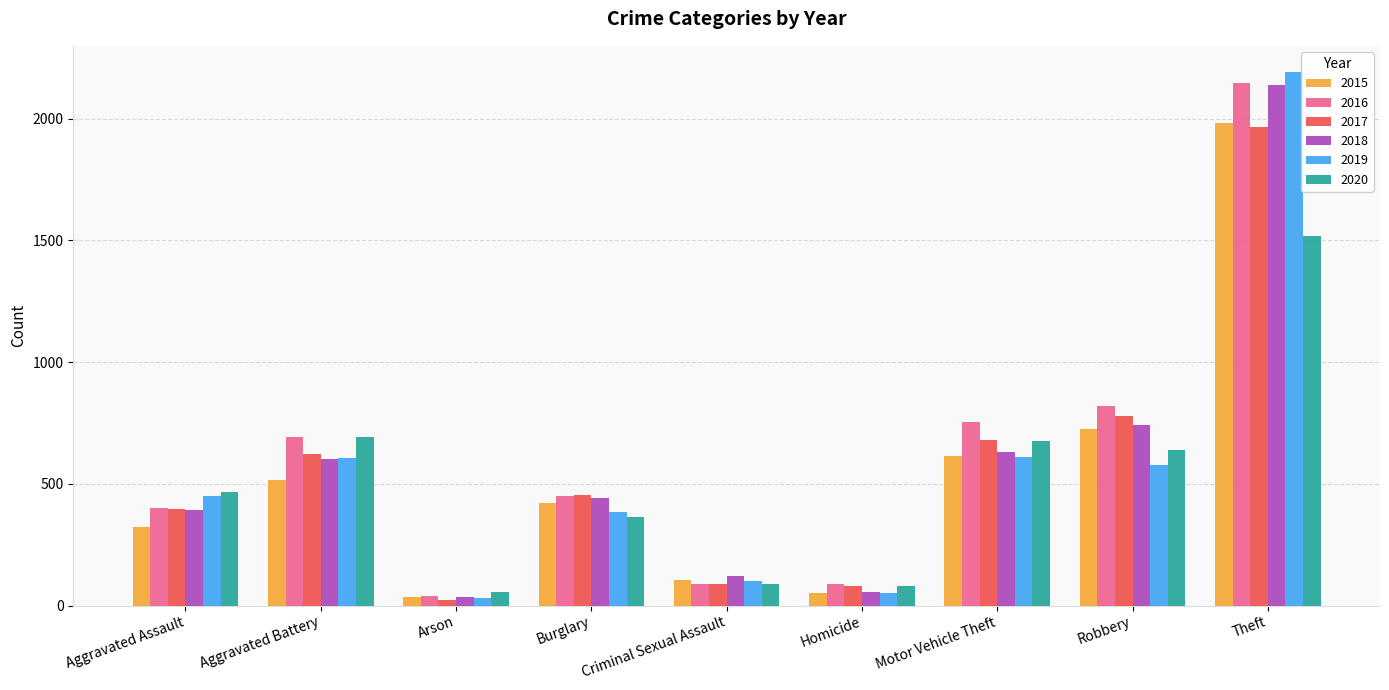

How many categories are shown in the chart?

9